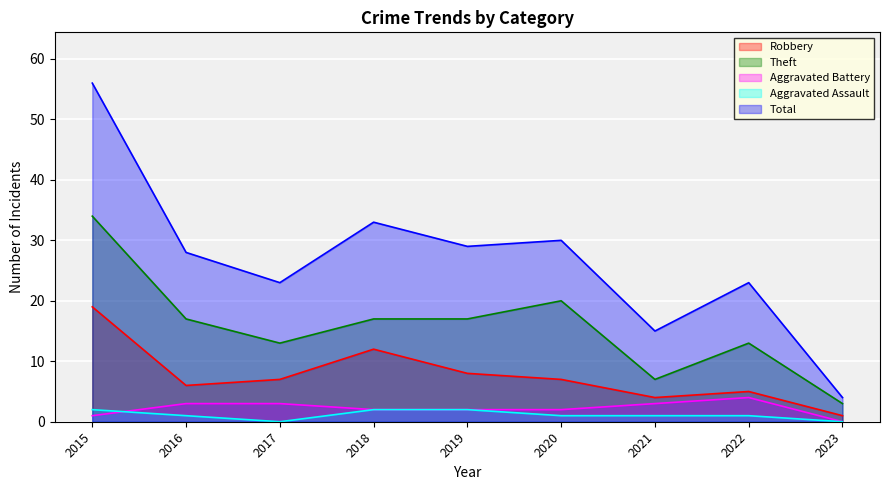

At 2016, list the series in order from largest to smallest.

Total, Theft, Robbery, Aggravated Battery, Aggravated Assault